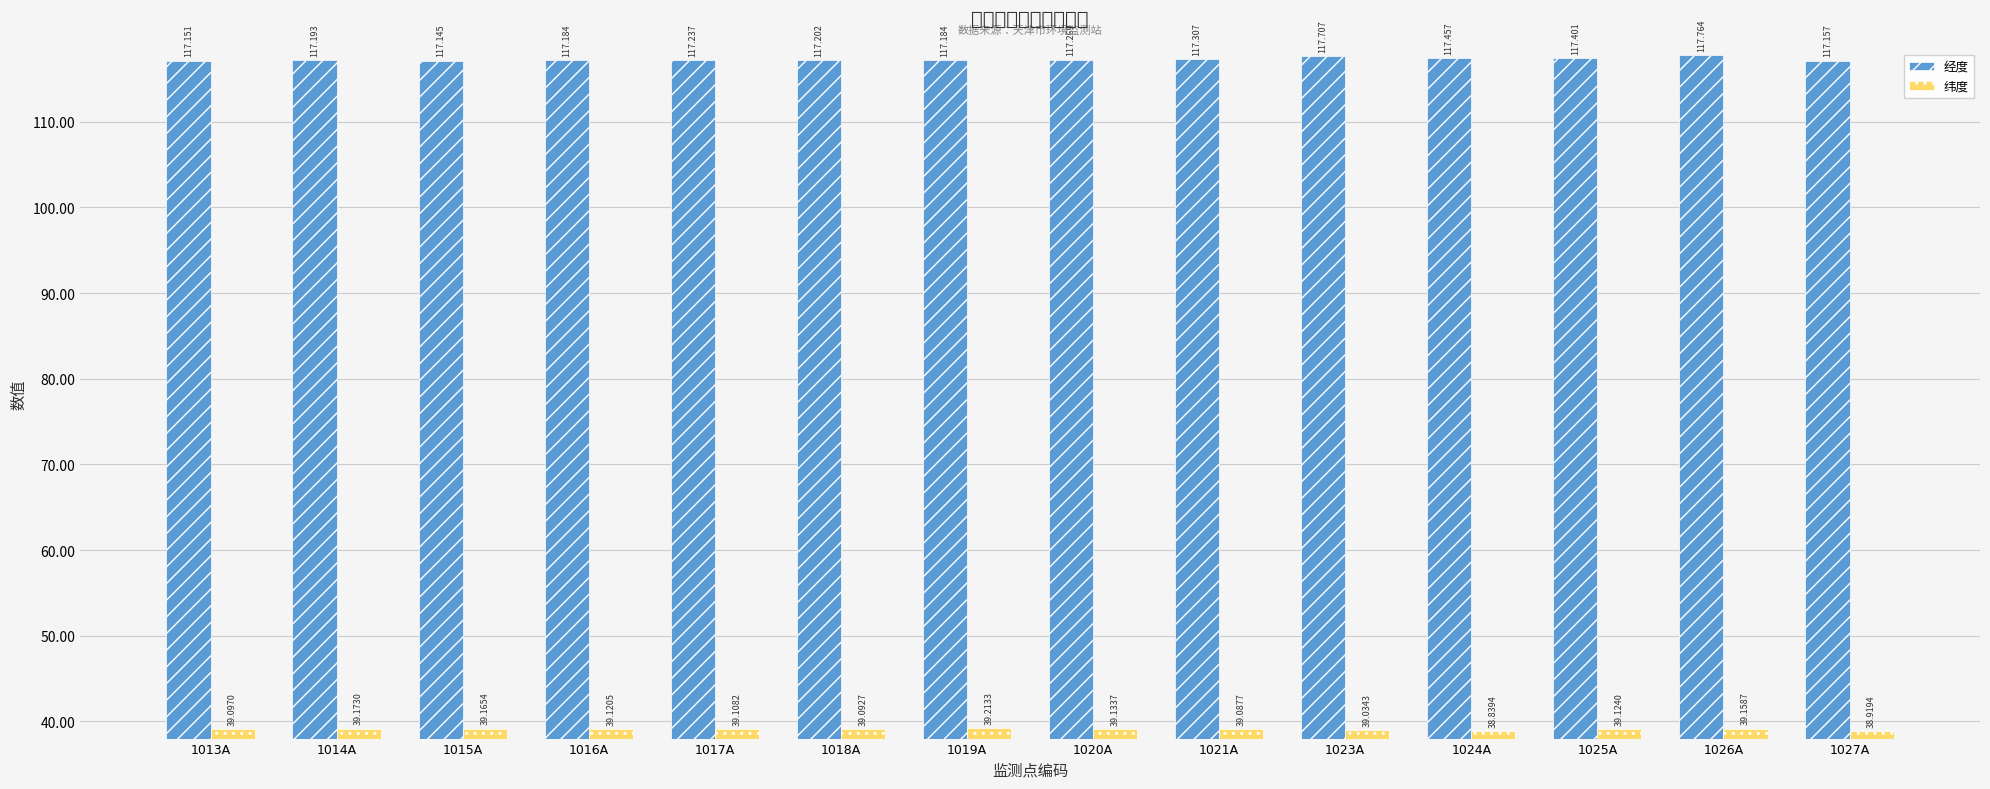

True or false: 经度 has a value of 64.6 at 1015A.

False